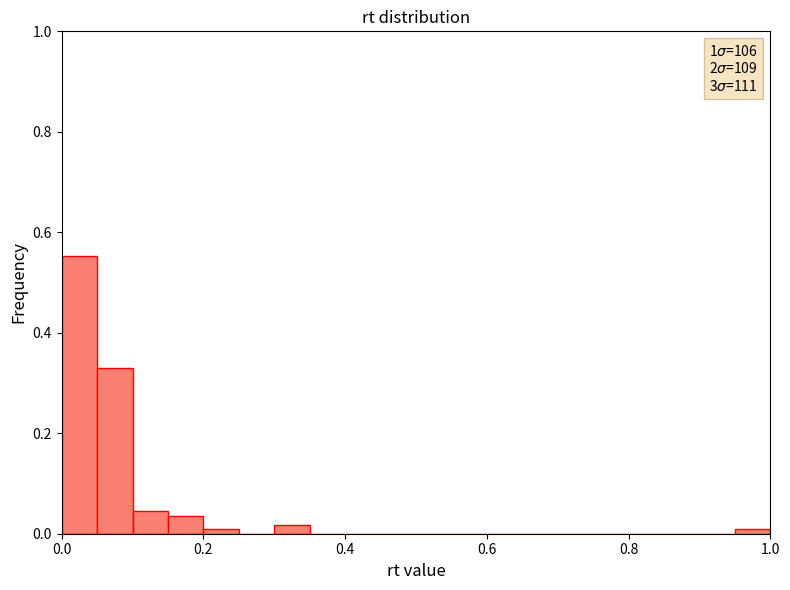

Around what value on the x-axis is the tallest bar? Give the approximate position of its centre, as read against the axis.

0.02